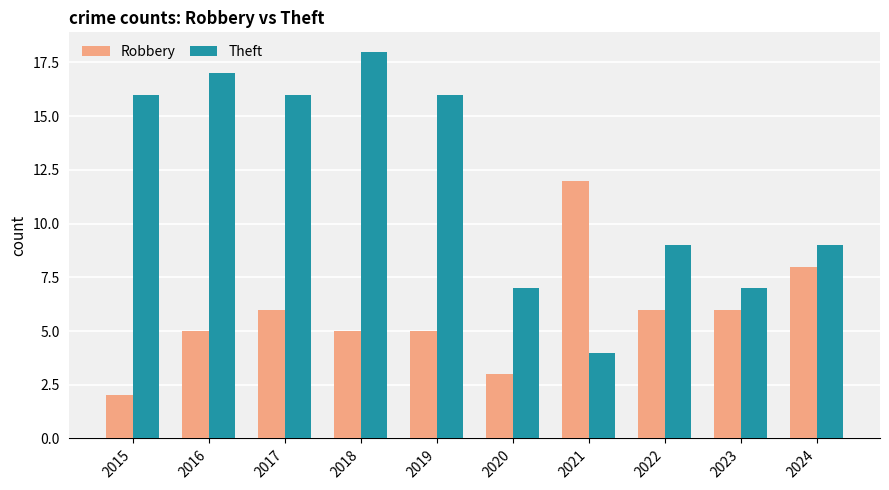

What is the difference between the maximum and minimum values in the Robbery series?

10